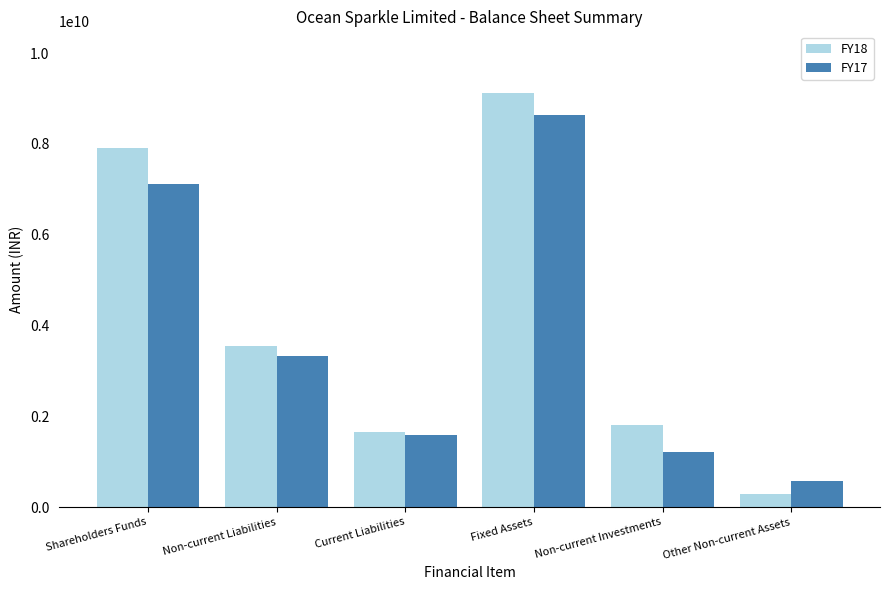

Rank the series by their maximum value, from highest to lowest.

FY18, FY17